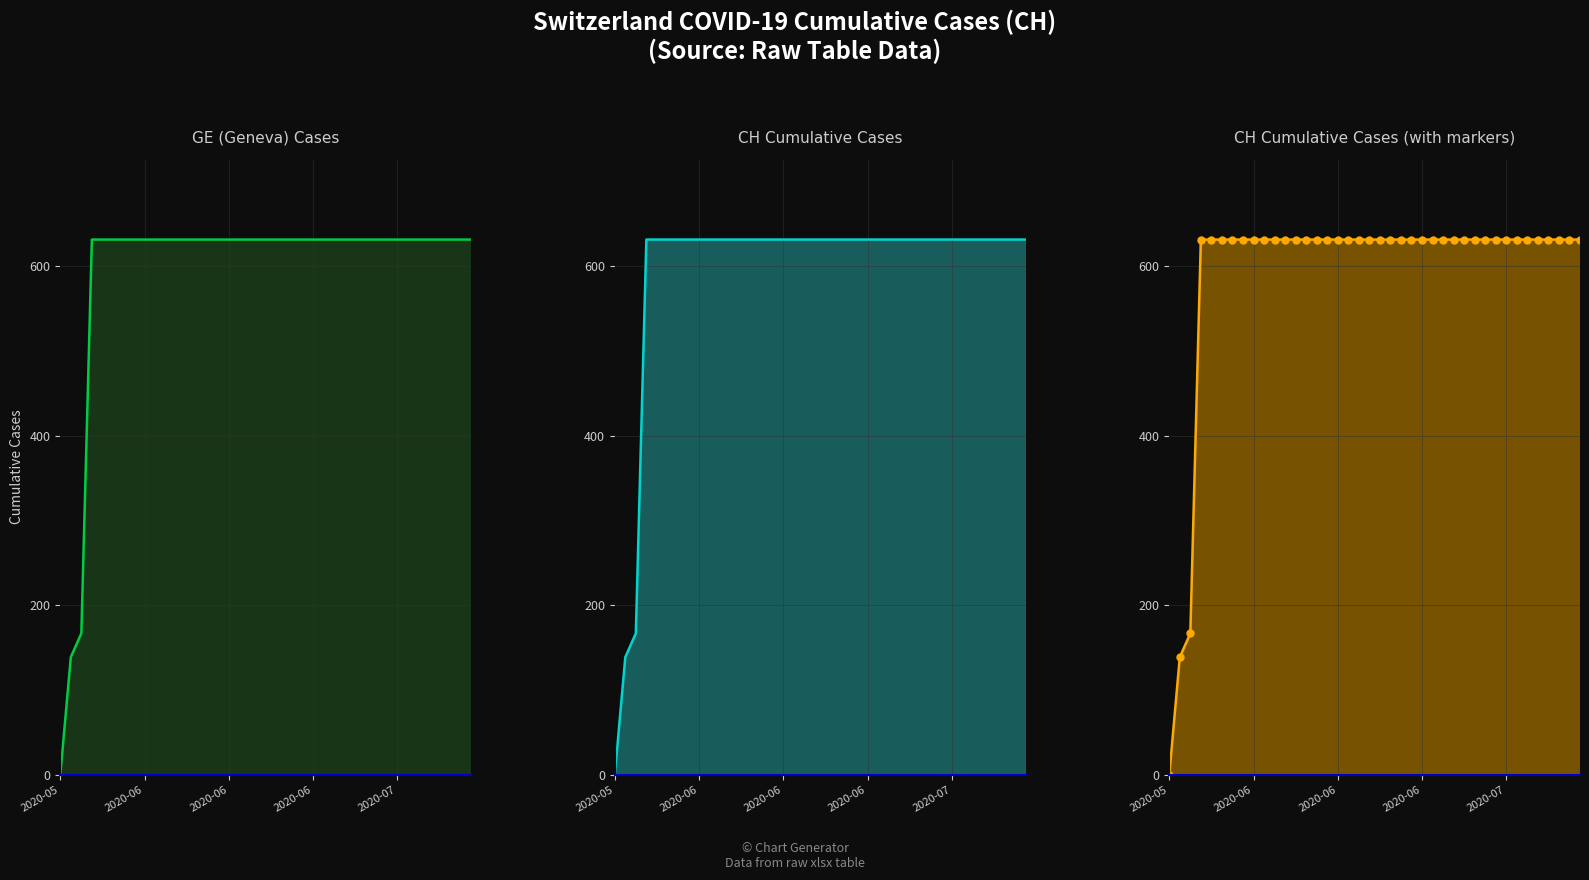

What is the difference between the maximum and second lowest values?

492